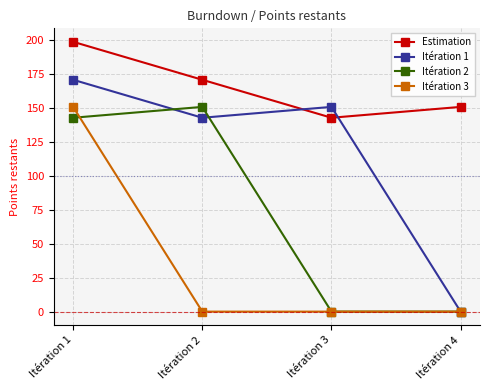

Which series has the largest total across all categories?

Estimation